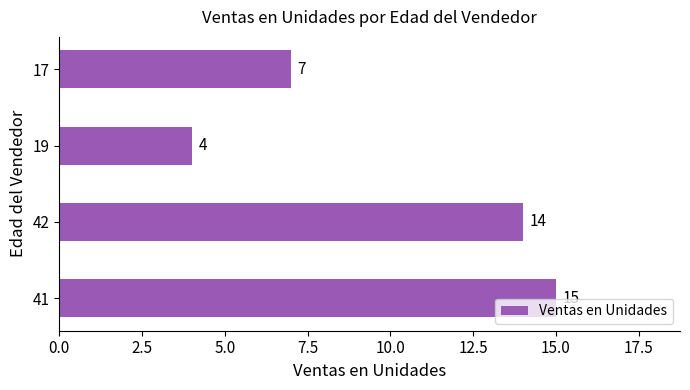

How many data points are less than 14?

2